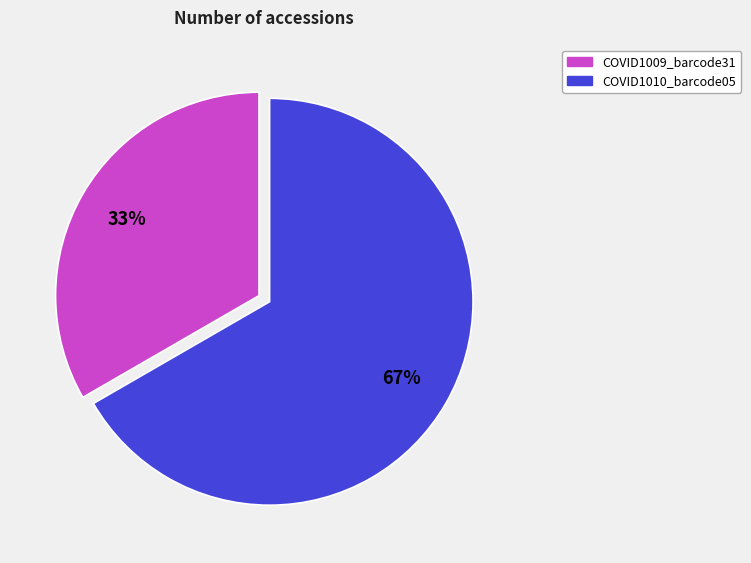

Which slice is the largest?

COVID1010_barcode05